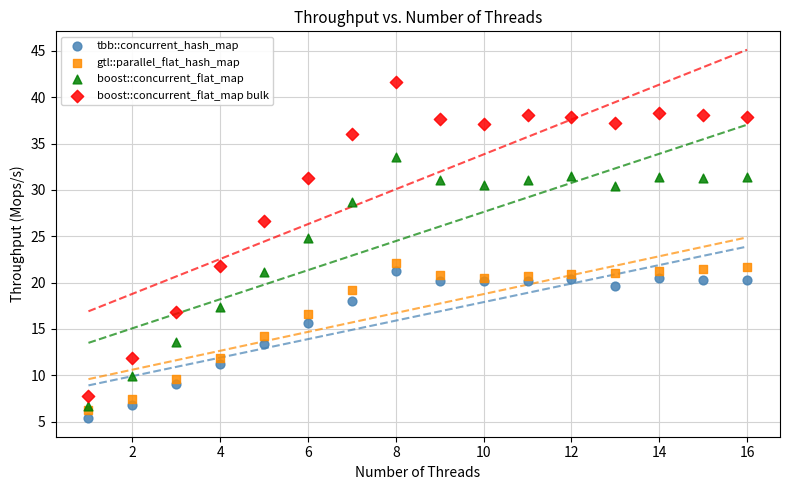

What are all the series names shown in the legend?

tbb::concurrent_hash_map, gtl::parallel_flat_hash_map, boost::concurrent_flat_map, boost::concurrent_flat_map bulk